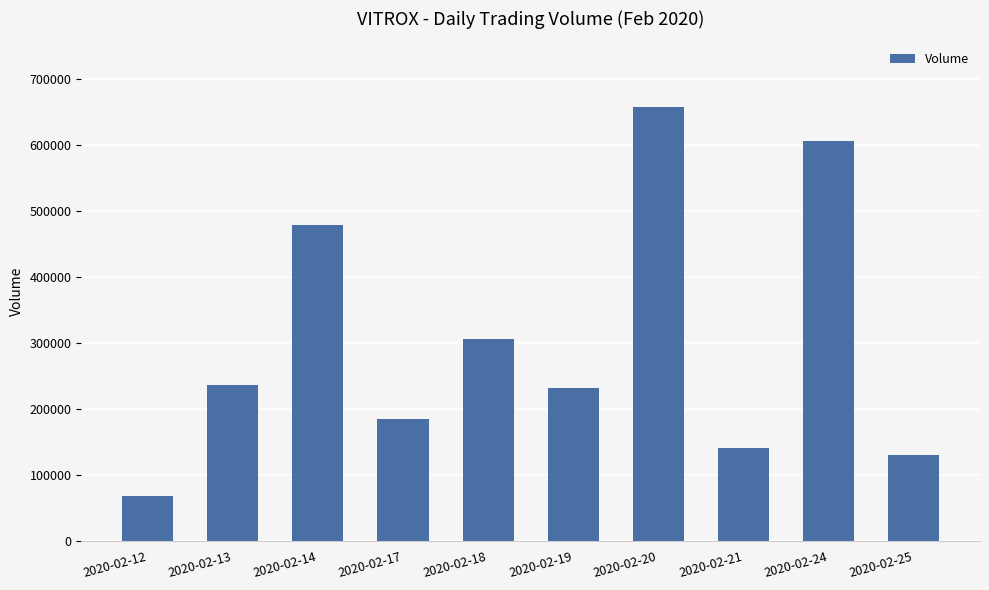

What is the difference between the values at 2020-02-21 and 2020-02-13?

94500